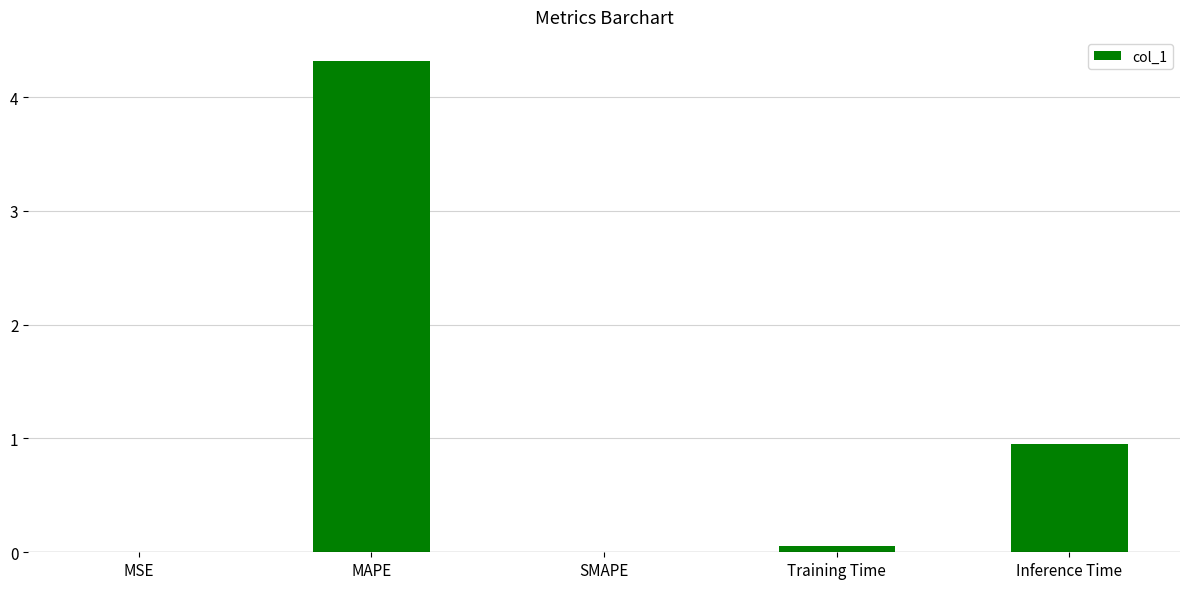

Which has a higher value, MSE or Training Time?

Training Time